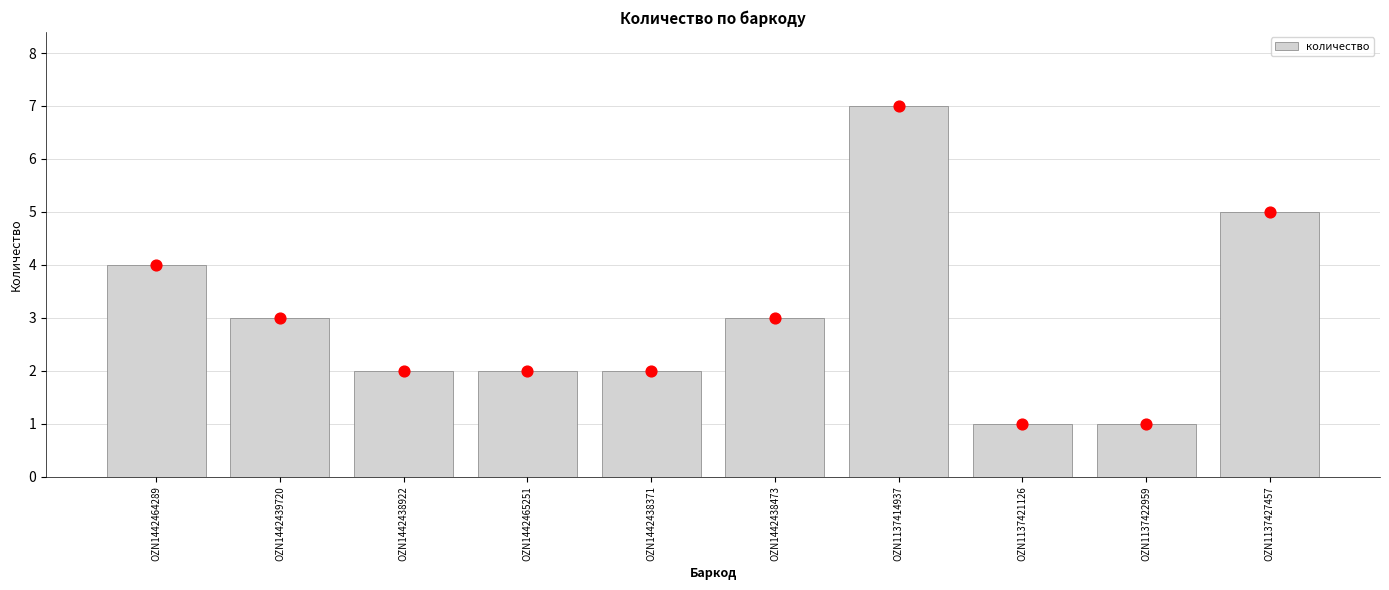

Approximately how many times larger is the value at OZN1442438922 compared to OZN1442465251?

1.0